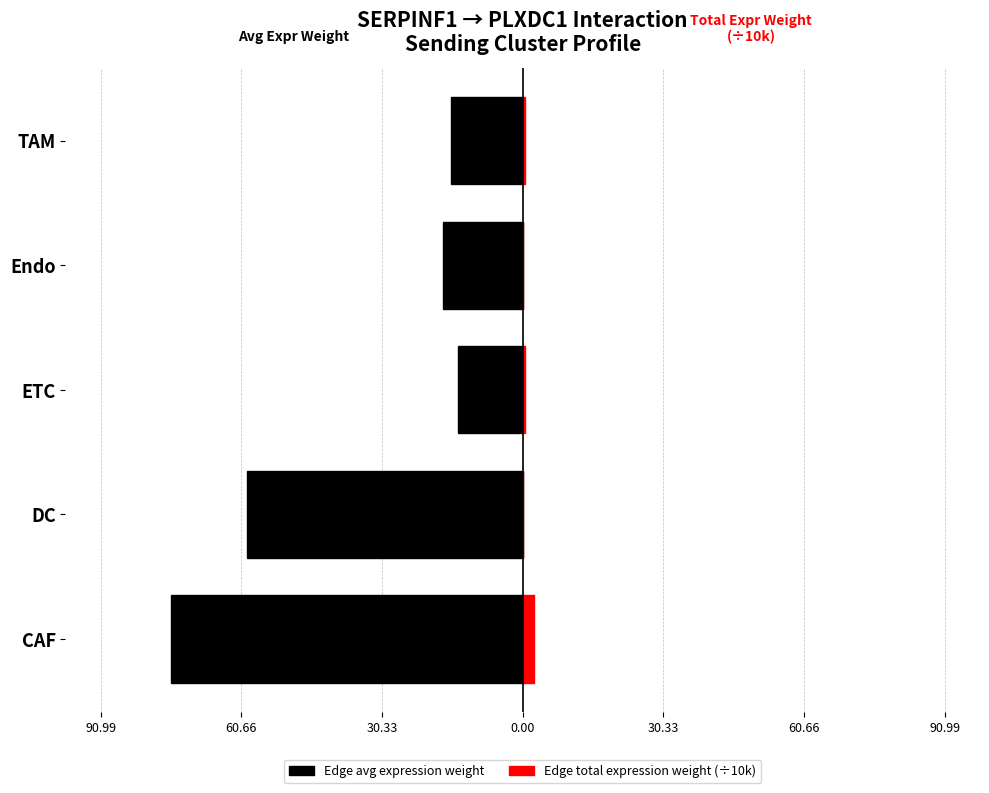

Reading left to right, list all the values displayed in this chart.

Edge avg expression weight: -75.8	-59.4	-13.9	-17.2	-15.5
Edge total expression weight (÷10k): 2.3	0.1	0.6	0.1	0.5